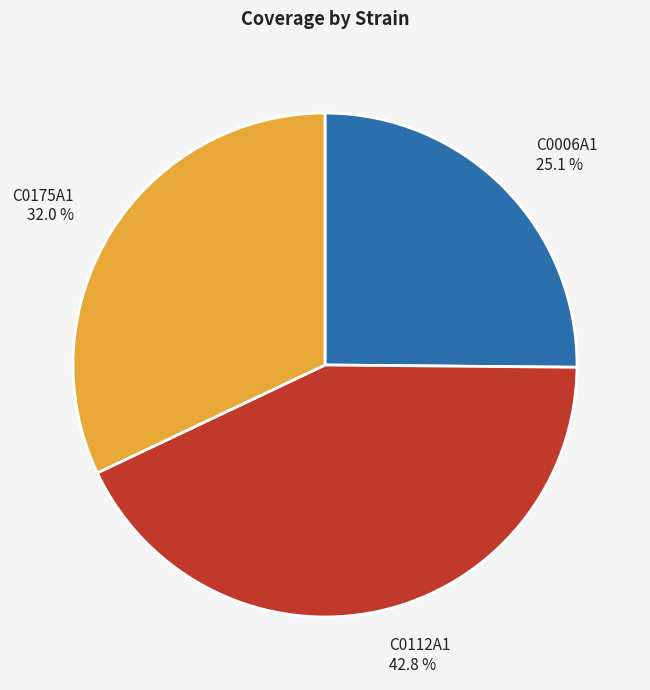

What percentage is the C0006A1 slice, to the nearest percent?

25%